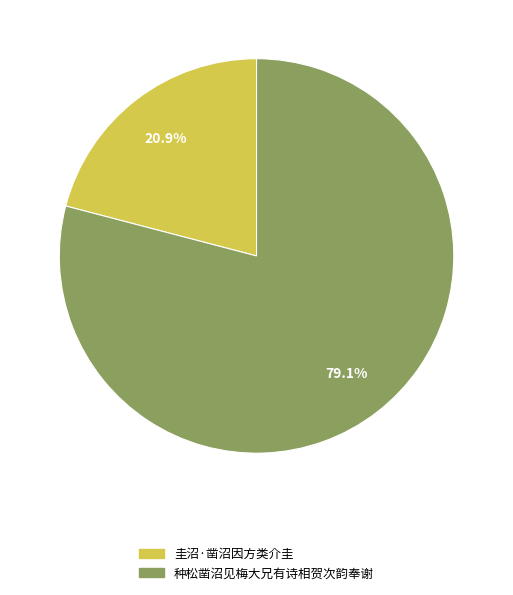

Combined, do 圭沼·凿沼因方类介圭 and 种松凿沼见梅大兄有诗相贺次韵奉谢 account for over 50%?

Yes